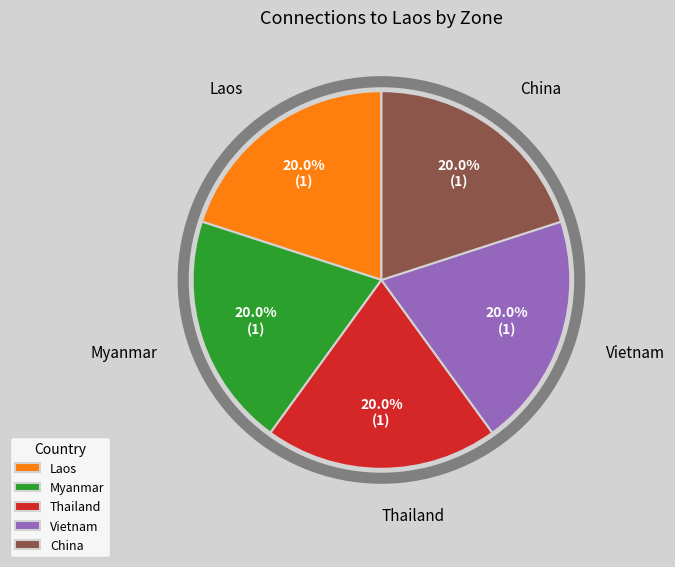

What percentage is NOT represented by China?

80.0%